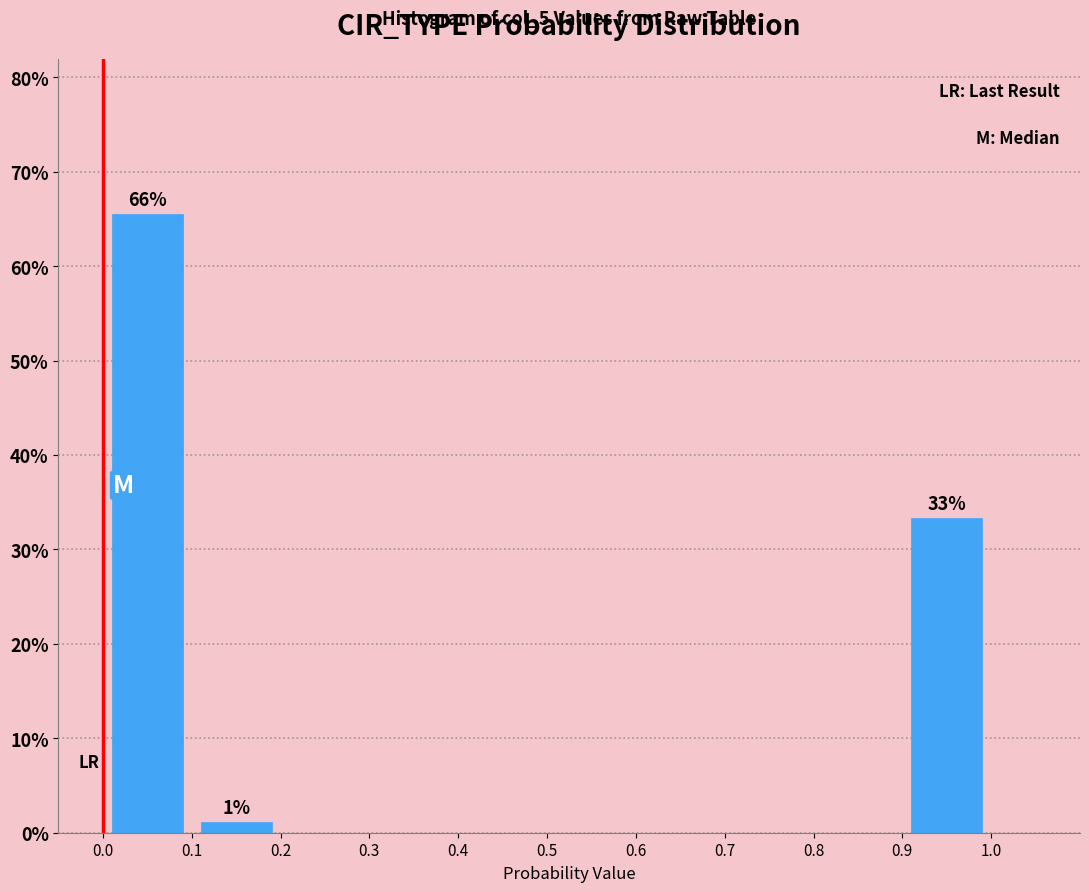

Which range on the x-axis has the tallest bar?

0.0 to 0.1